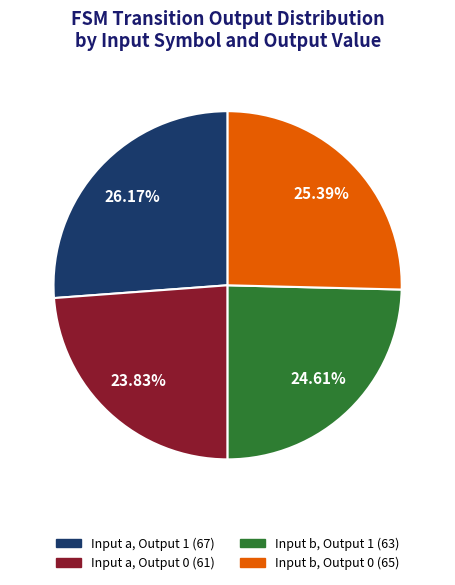

Is there any slice that represents more than half of the pie?

No